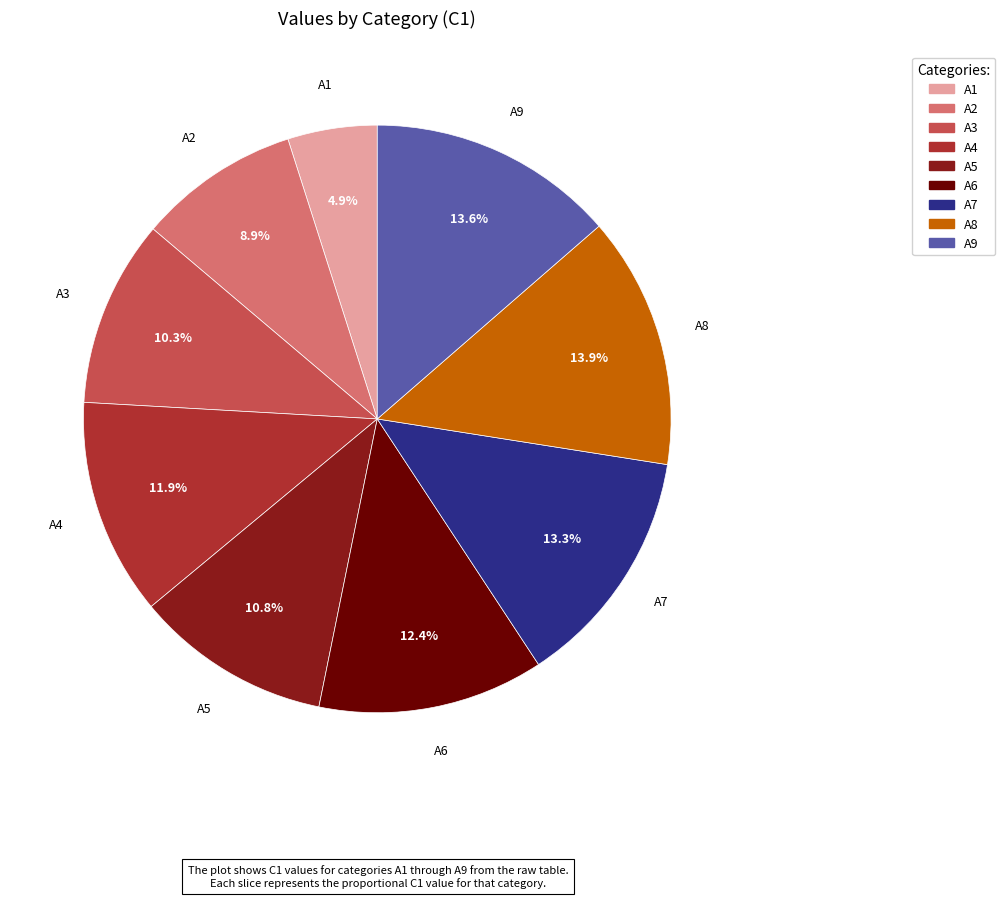

How many slices are in this pie chart?

9